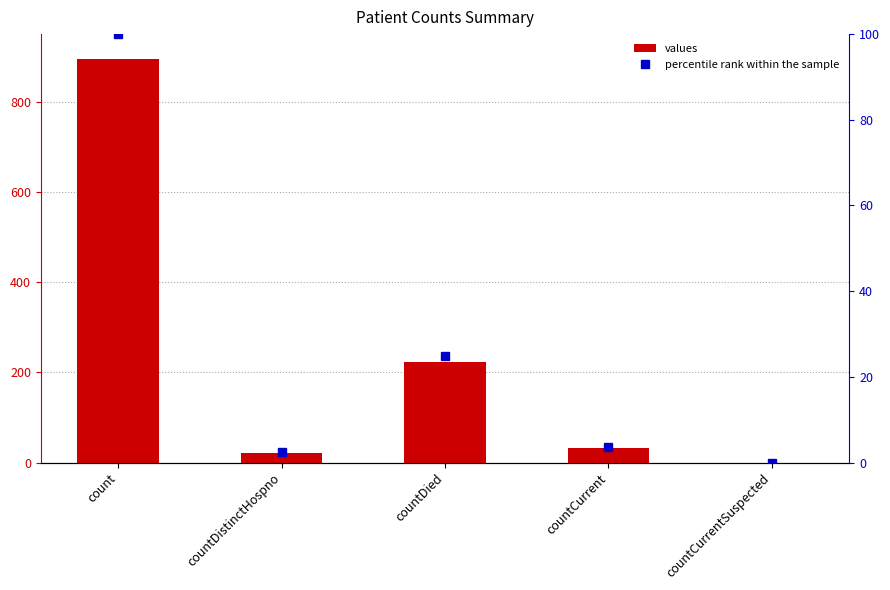

Reading left to right, what are all the values shown in this chart?

values: count=895.0	countDistinctHospno=22.0	countDied=222.0	countCurrent=32.0	countCurrentSuspected=0.0
percentile rank within the sample: count=100.0	countDistinctHospno=2.5	countDied=24.8	countCurrent=3.6	countCurrentSuspected=0.0